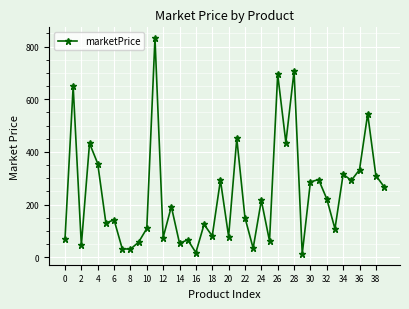

What is the greatest value displayed?

831.8